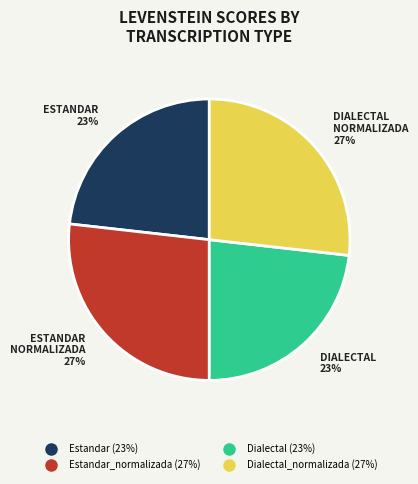

To the nearest percent, what is the difference between the largest and smallest slice percentages?

4%